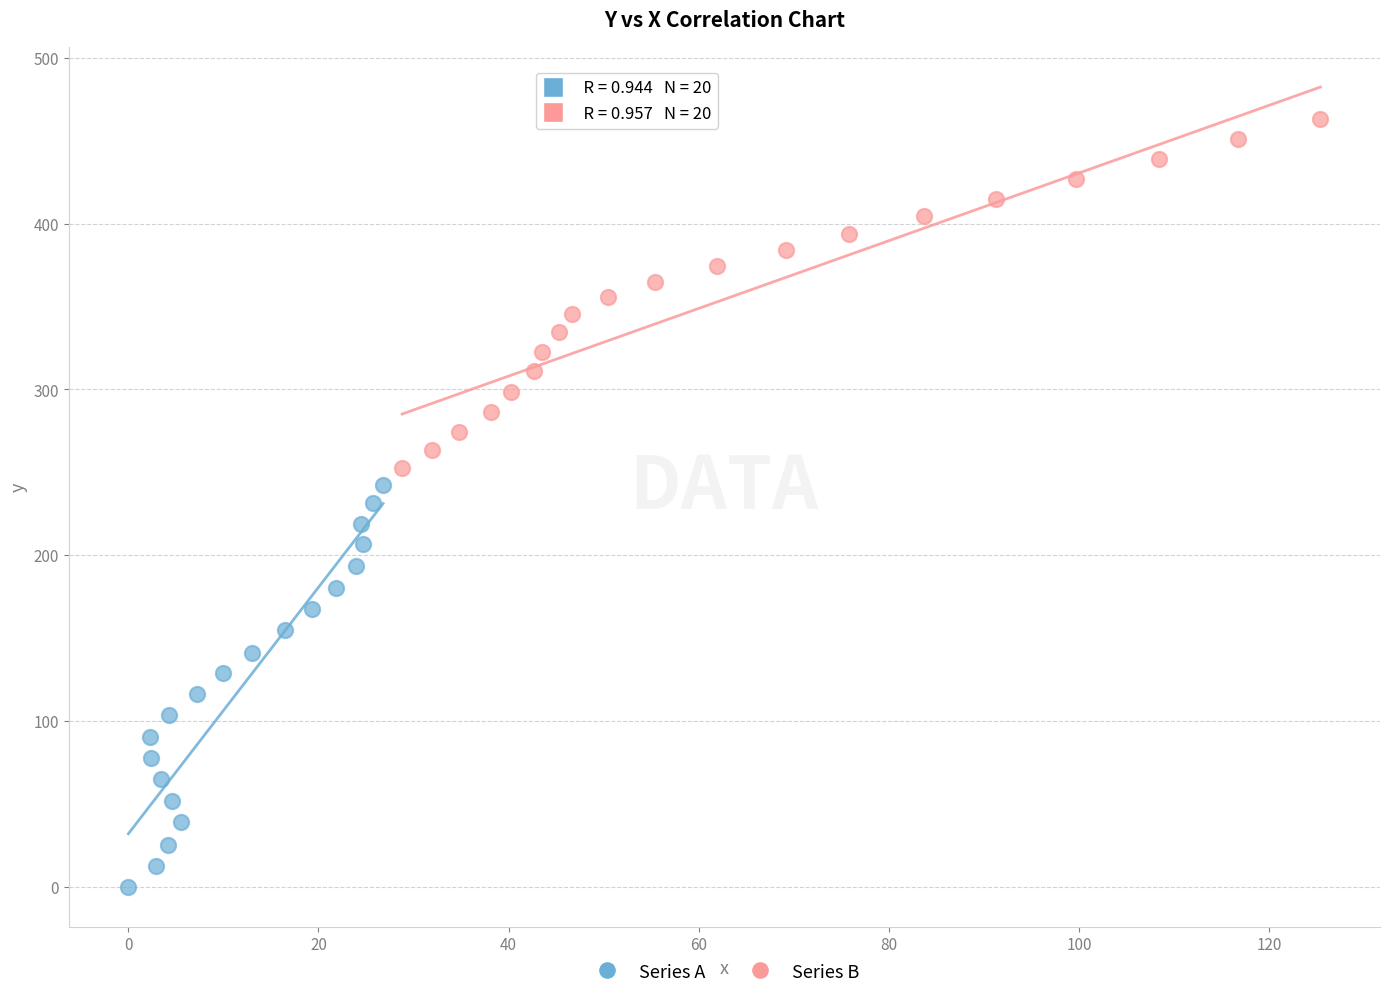

What are all the series names shown in the legend?

Series A, Series B